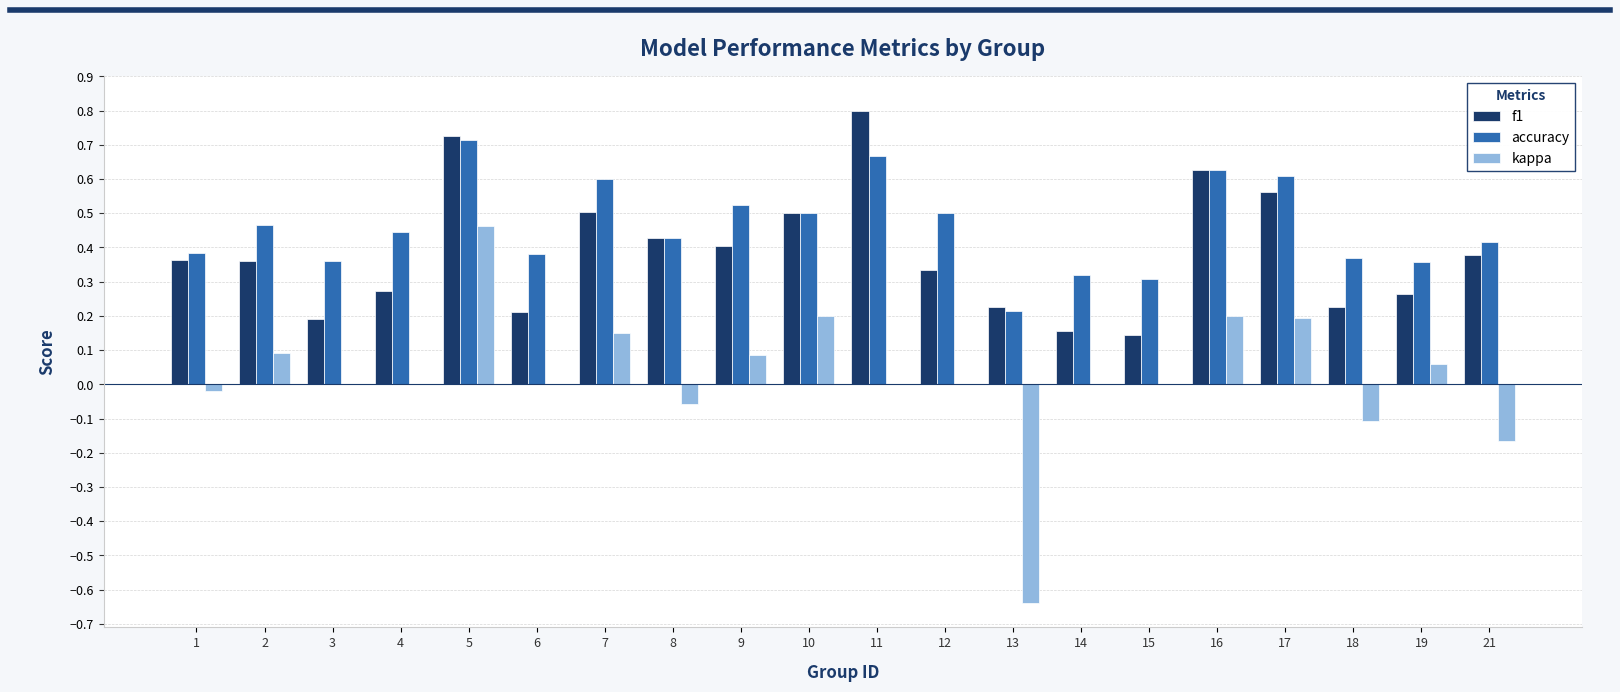

The value of accuracy at 19 is 0.4. True or false?

True